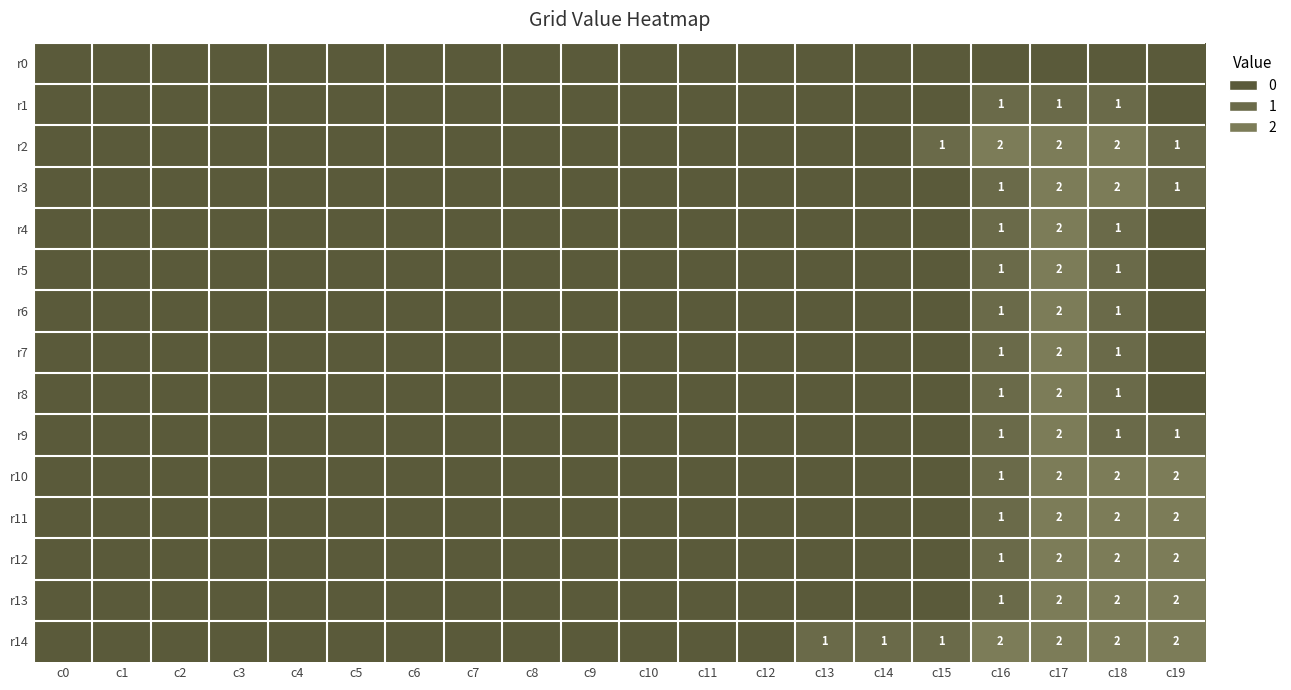

What is the difference between the second highest and minimum values in the r8 series?

1